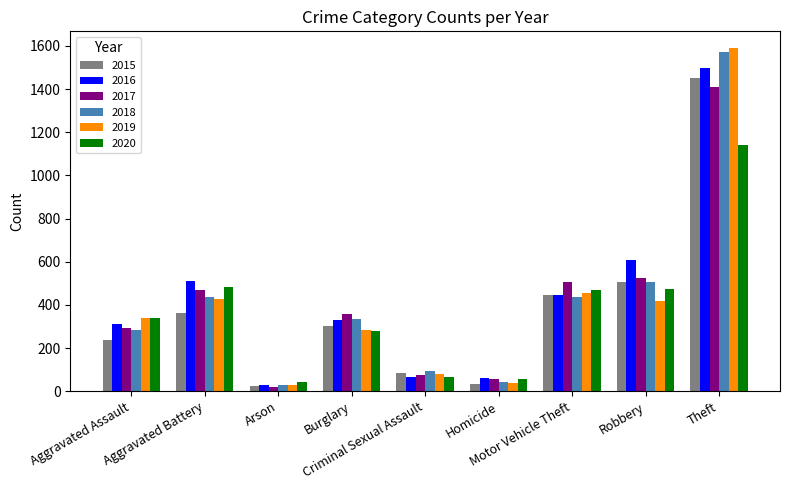

True or false: 2017 has a value of 1410 at Theft.

True